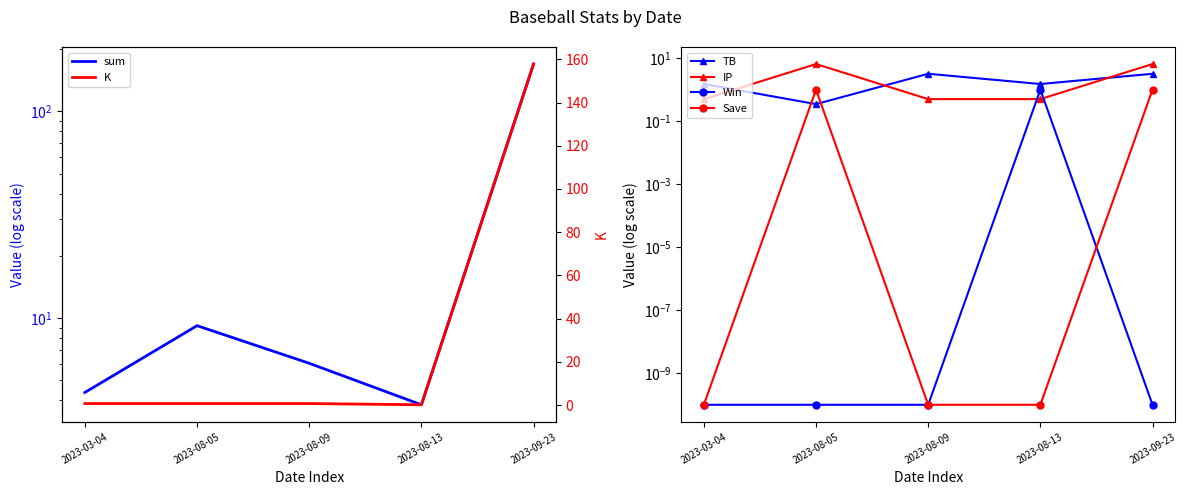

True or false: TB and sum cross at least once.

False